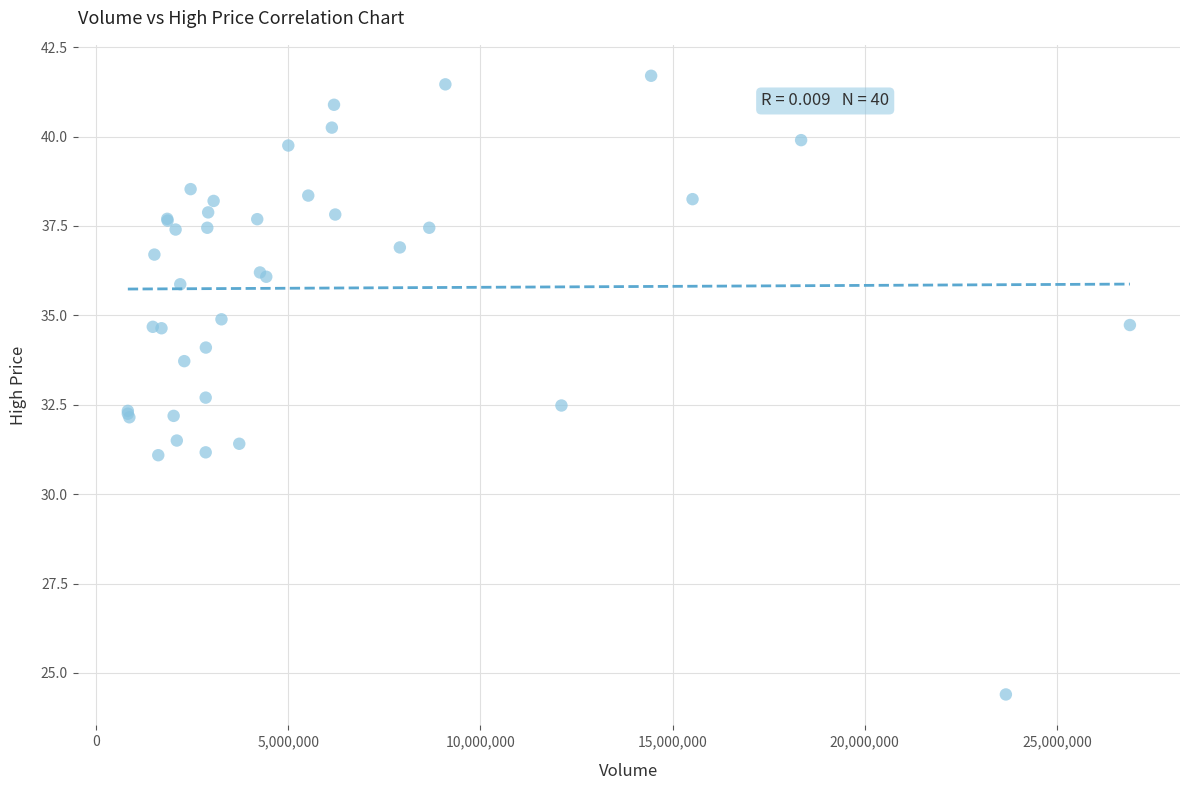

What Y value in the scatter plot is closest to 33?

32.7